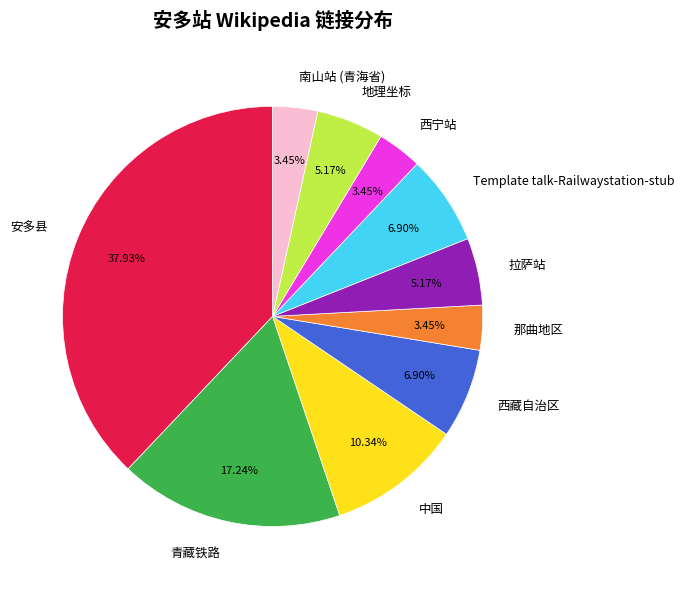

To the nearest percent, what percentage of the pie is 中国?

10%